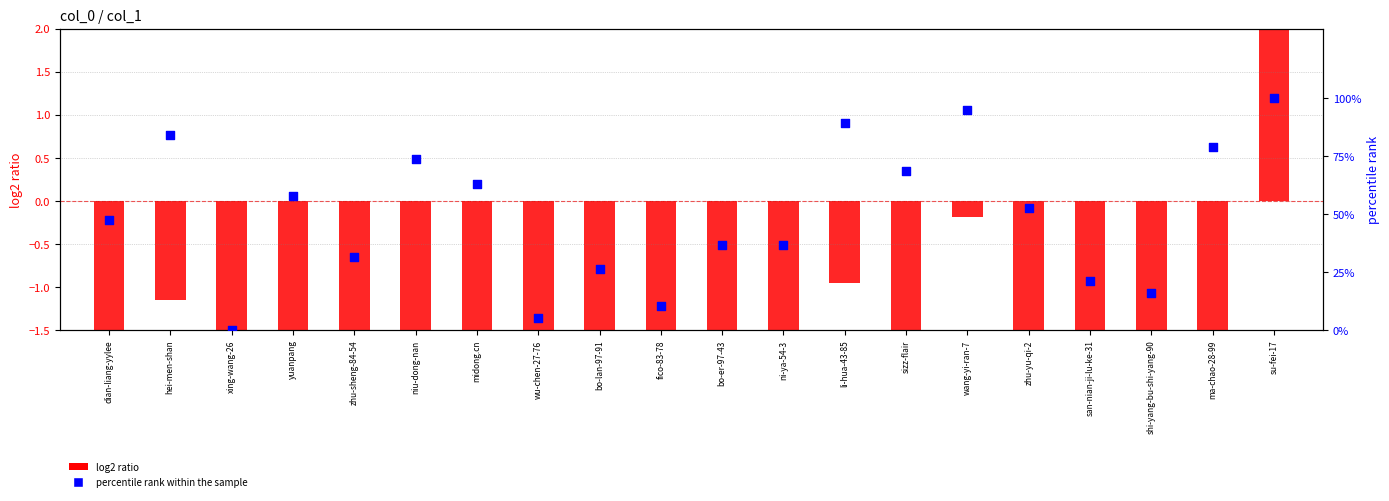

What is the total value across all series at xing-wang-26?

-11.7